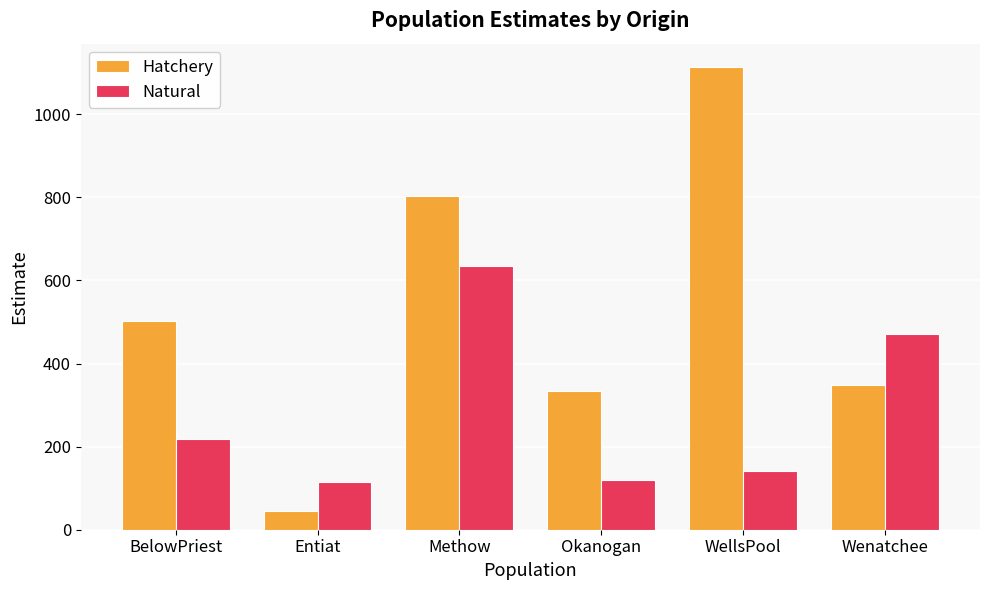

Which series changed the most between Methow and Wenatchee?

Hatchery